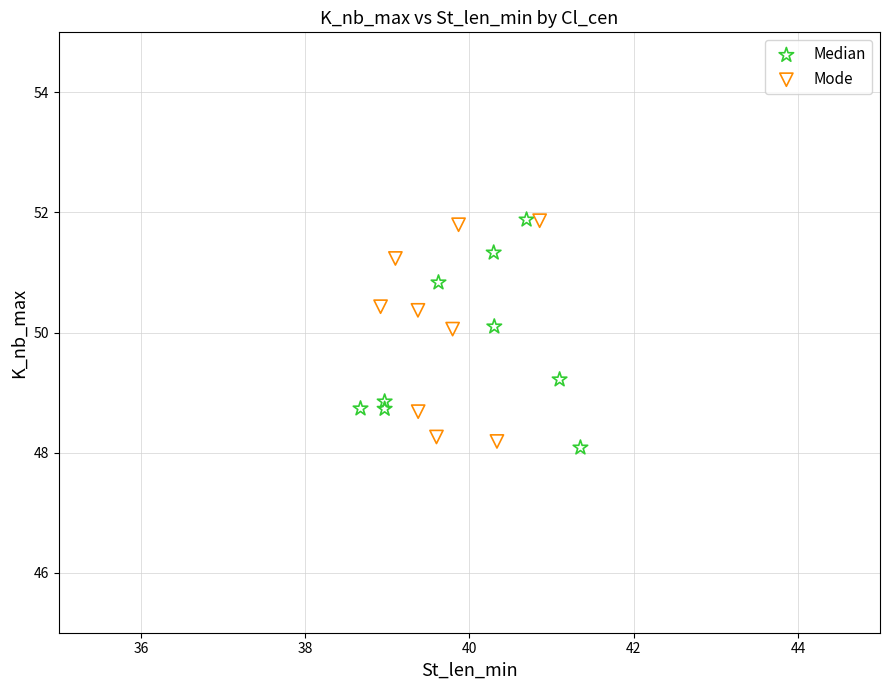

Which series contains the lowest Y value?

Median